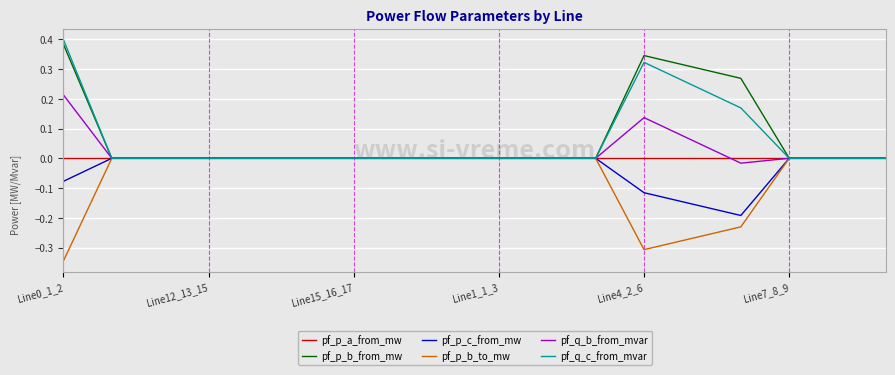

Which series has the widest spread of values?

pf_q_c_from_mvar